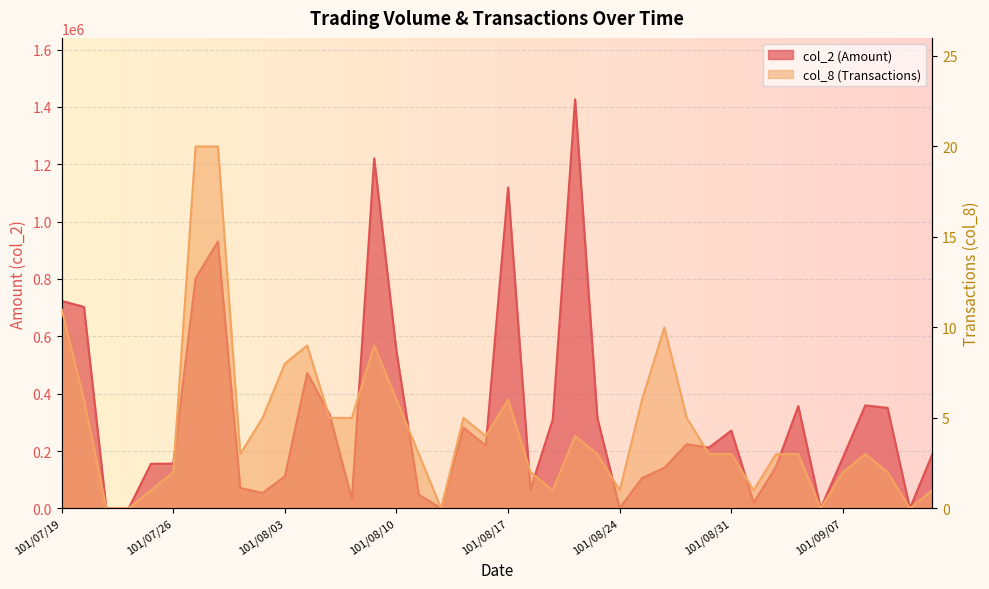

Rank the categories by col_2 value from lowest to highest.

101/07/23, 101/07/24, 101/08/14, 101/09/06, 101/09/12, 101/08/24, 101/09/03, 101/08/08, 101/08/13, 101/08/01, 101/08/20, 101/07/31, 101/08/27, 101/08/03, 101/08/28, 101/09/04, 101/07/25, 101/07/26, 101/09/07, 101/09/13, 101/08/30, 101/08/16, 101/08/29, 101/08/31, 101/08/15, 101/08/21, 101/08/23, 101/08/07, 101/09/11, 101/09/05, 101/09/10, 101/08/06, 101/08/10, 101/07/20, 101/07/19, 101/07/27, 101/07/30, 101/08/17, 101/08/09, 101/08/22